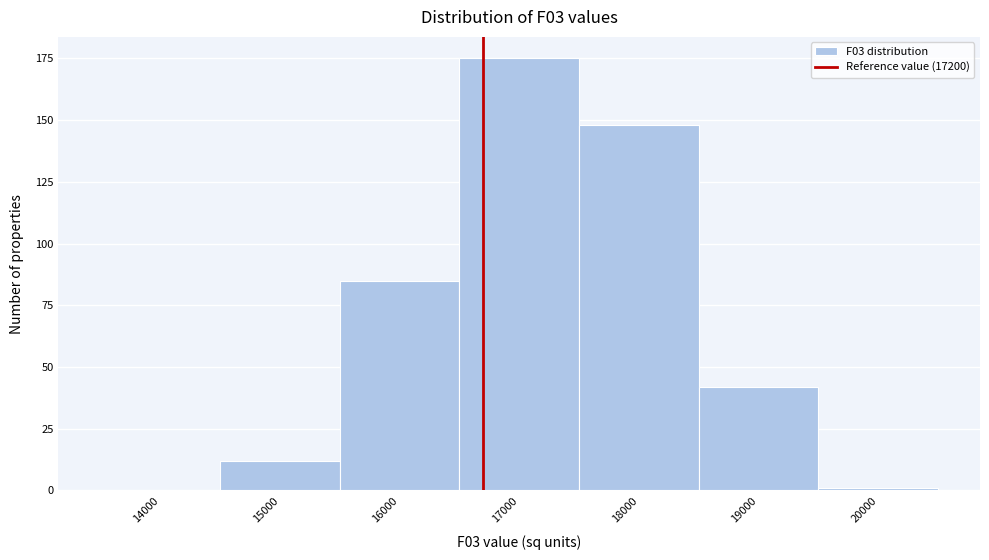

Reading left to right, what are all the values shown in this chart?

14000=0	15000=12	16000=85	17000=175	18000=148	19000=42	20000=1